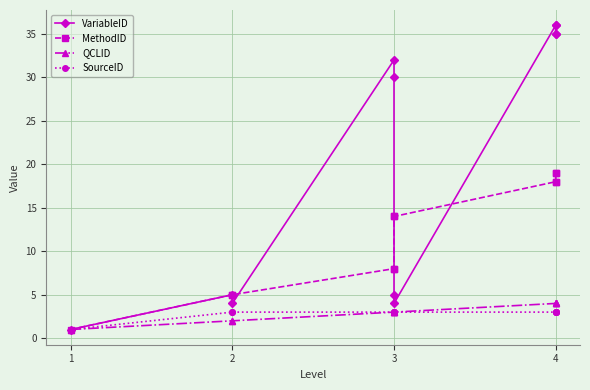

What is the value of the VariableID point at the 4th from the left?

32